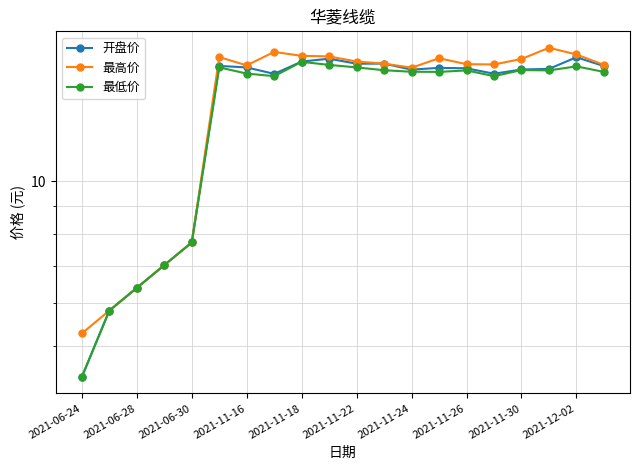

Reading left to right, extract all data points from this chart.

开盘价: 4.4	5.8	6.4	7.0	7.7	16.2	16.1	15.7	16.5	16.7	16.4	16.4	15.9	16.1	16.0	15.7	16.0	16.0	16.8	16.2
最高价: 5.3	5.8	6.4	7.0	7.7	16.8	16.2	17.2	16.9	16.9	16.5	16.4	16.1	16.7	16.3	16.3	16.7	17.5	17.0	16.3
最低价: 4.4	5.8	6.4	7.0	7.7	16.1	15.7	15.5	16.5	16.3	16.1	15.9	15.8	15.8	15.9	15.5	15.9	15.9	16.2	15.8